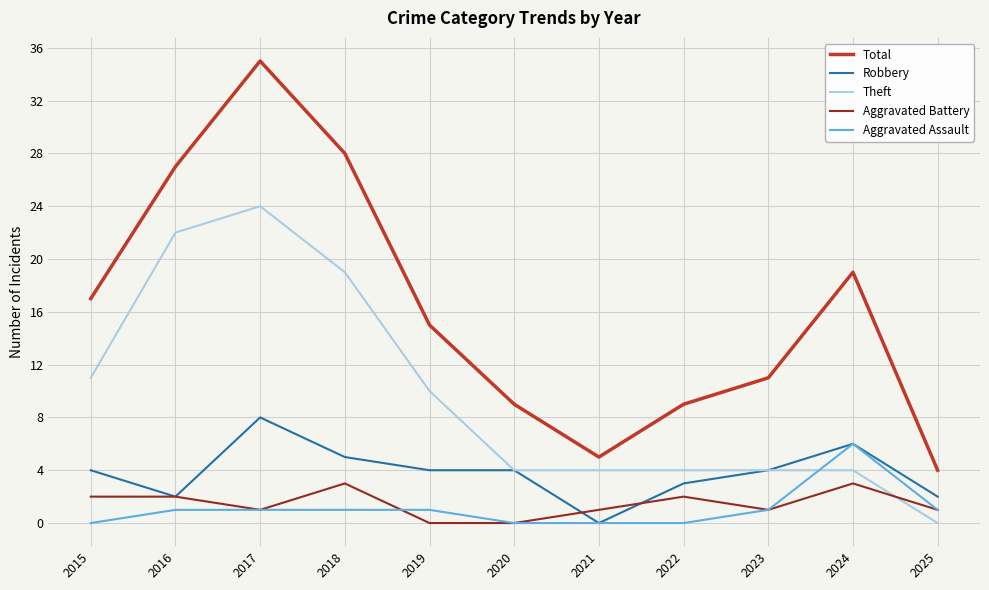

True or false: Total has more than 1 interior local peaks.

True